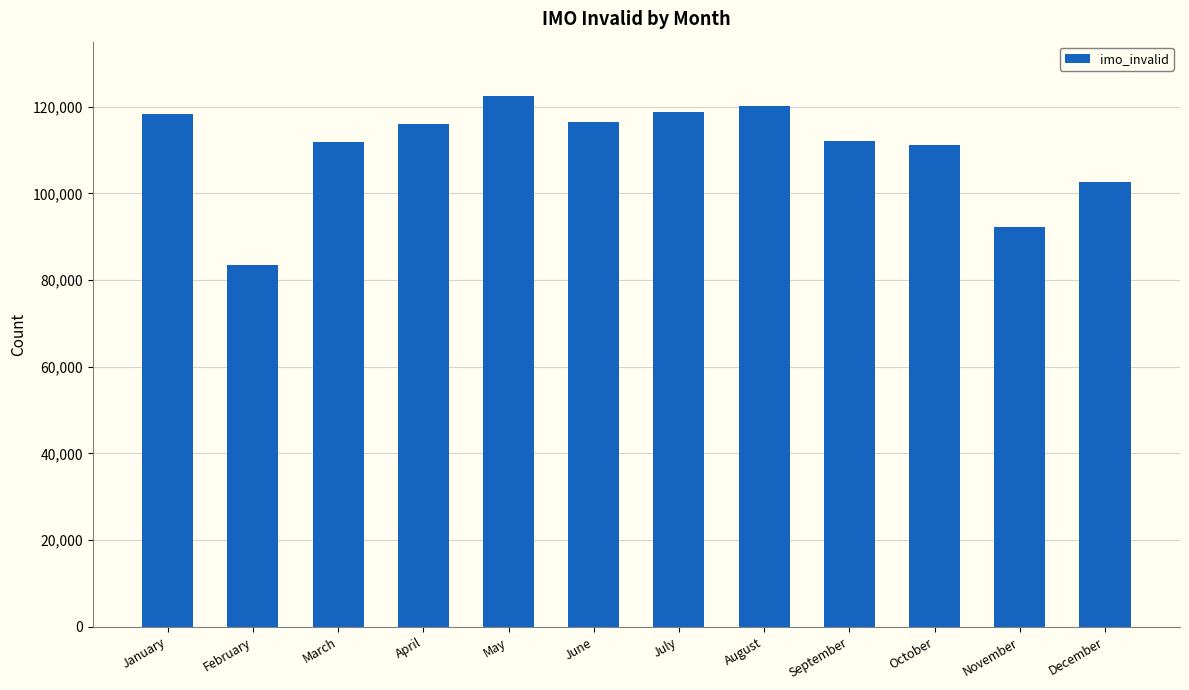

What is the smallest value displayed?

83405